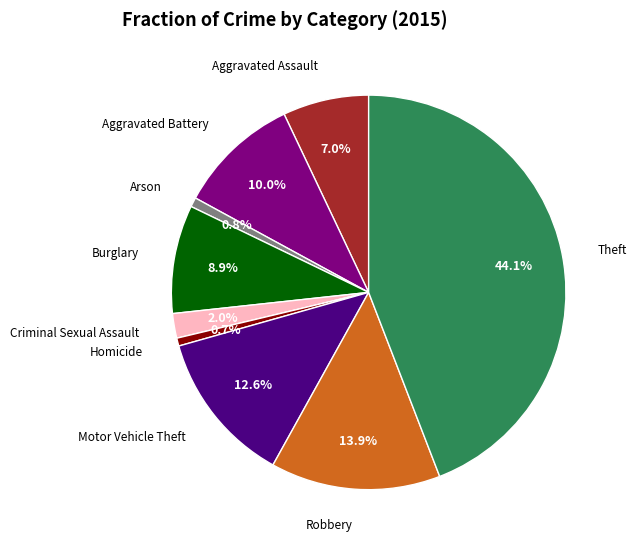

The Motor Vehicle Theft slice represents 24% of the pie. True or false?

False